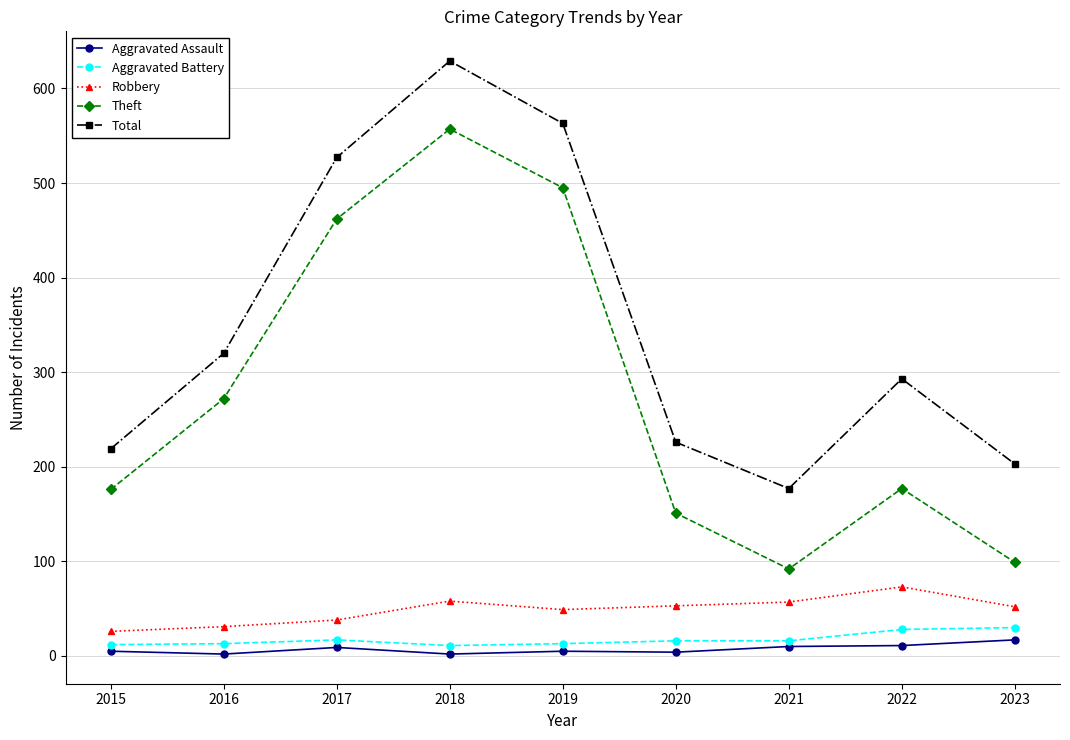

Which series has the widest spread of values?

Theft